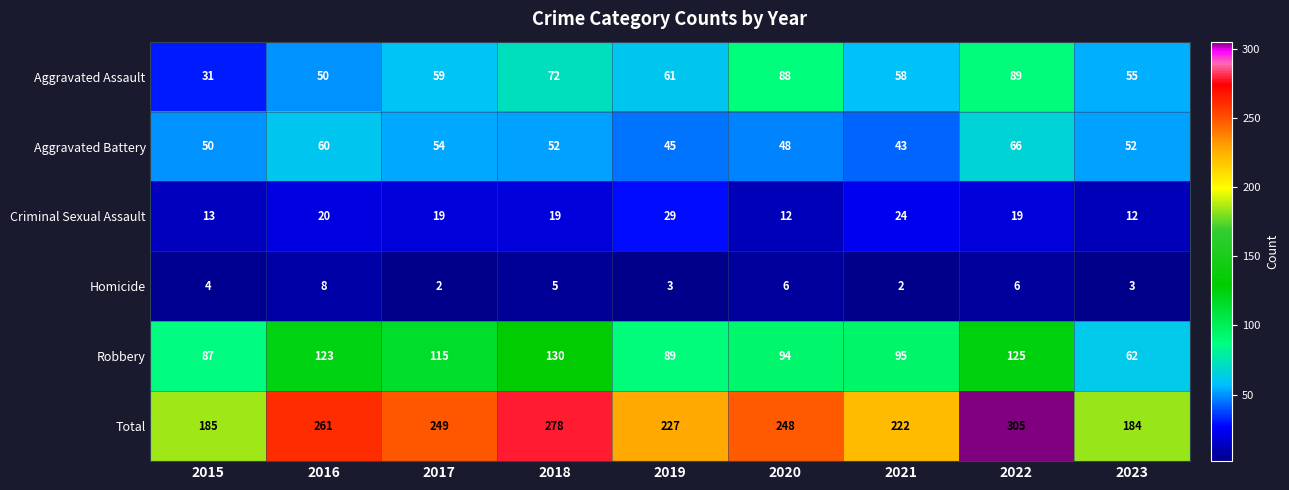

Rank the series at 2017 from highest to lowest value.

Total, Robbery, Aggravated Assault, Aggravated Battery, Criminal Sexual Assault, Homicide